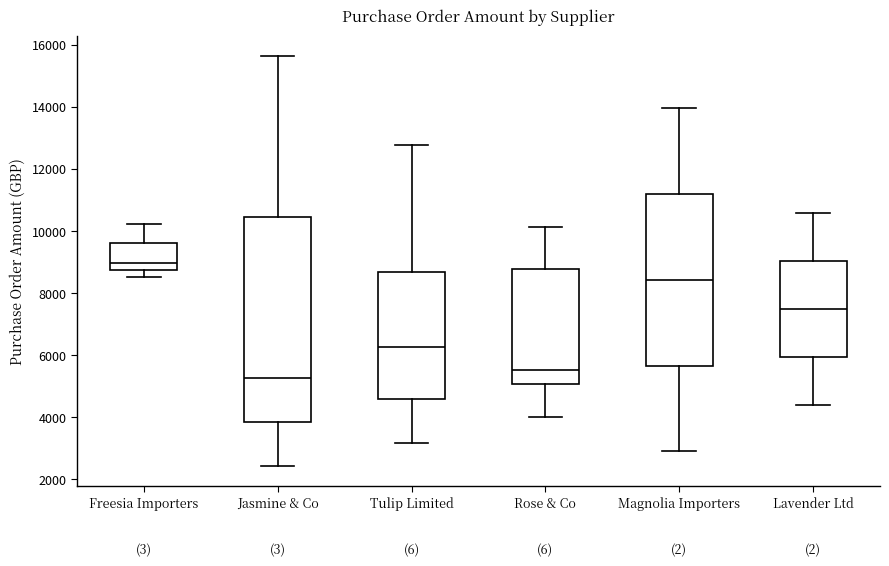

Which box has the highest median line?

Freesia Importers